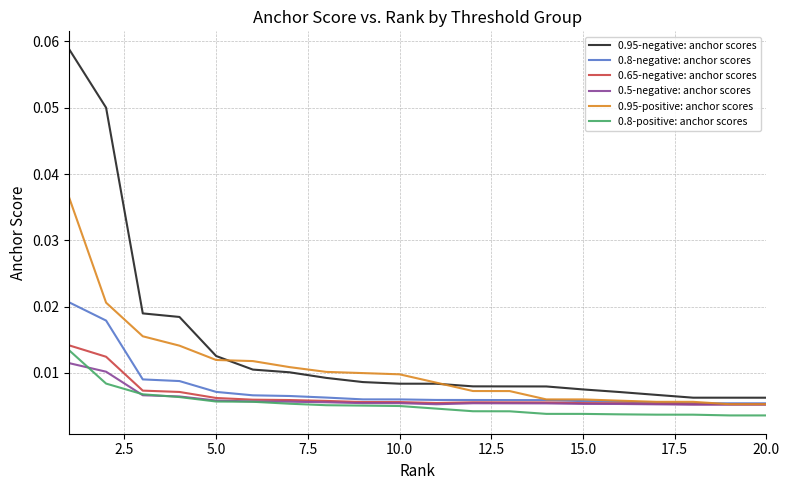

Which series has the largest range (max minus min)?

0.95-negative: anchor scores